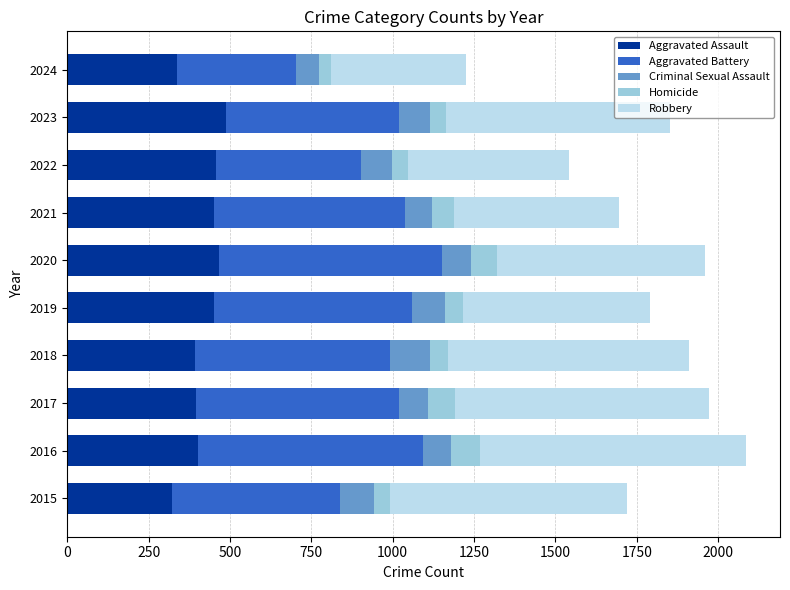

What is the maximum value for Aggravated Assault?

488